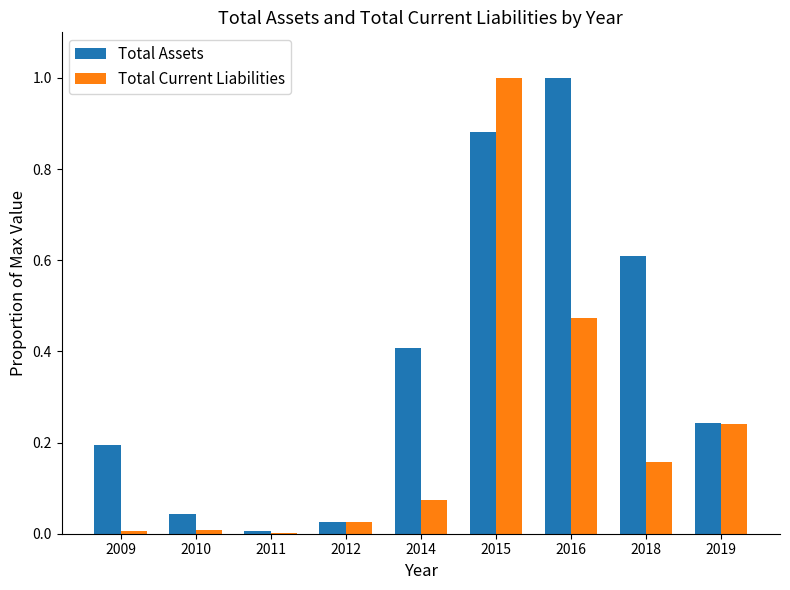

The value of Total Current Liabilities at 2019 is 0.2. True or false?

True